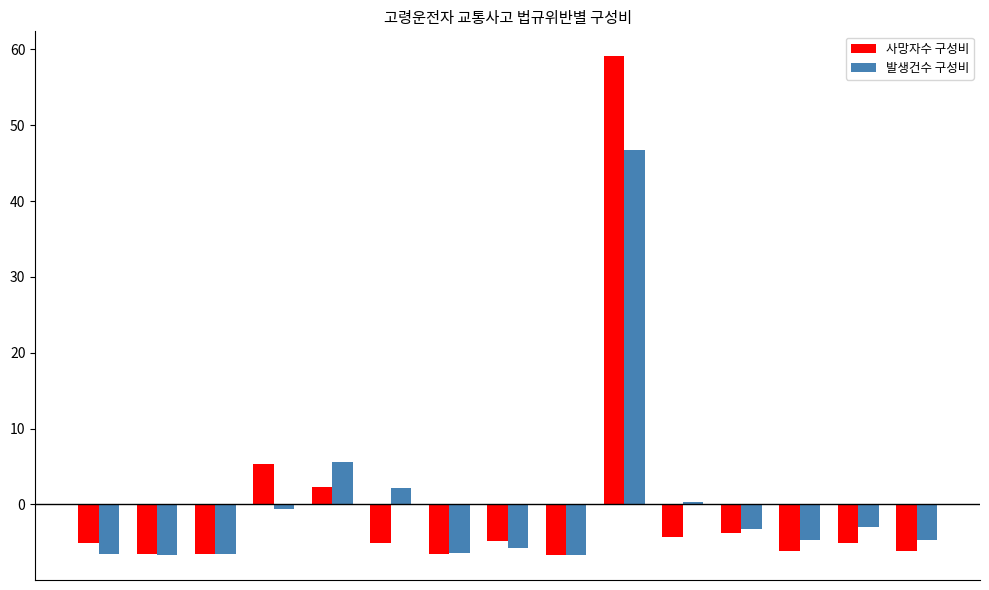

Rank the series by their maximum value, from lowest to highest.

발생건수 구성비, 사망자수 구성비